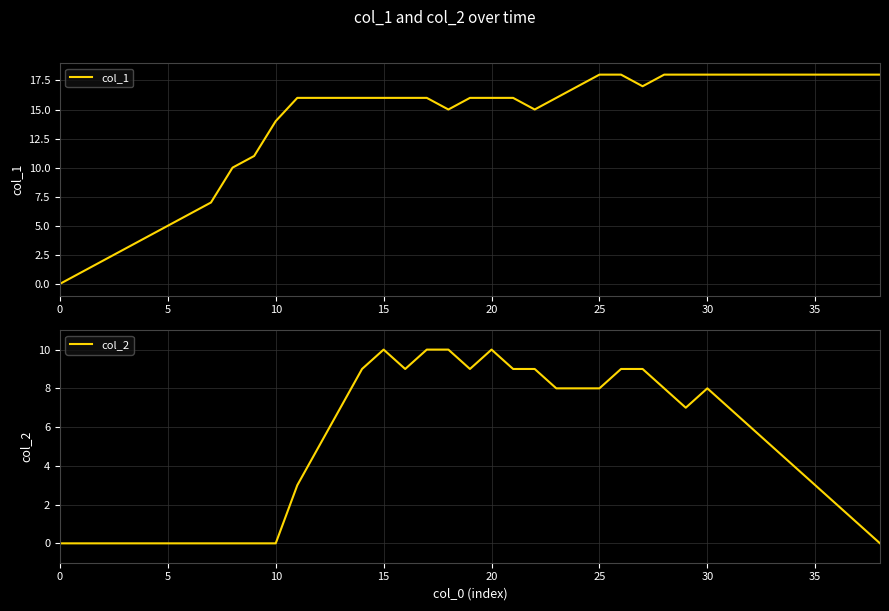

What is the highest value of the col_1 series?

18